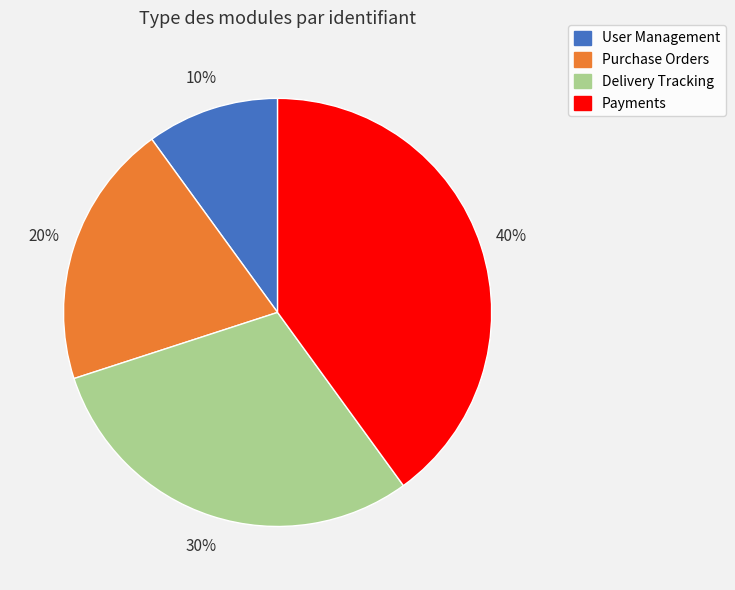

Do Payments and Purchase Orders together represent more than half of the pie?

Yes